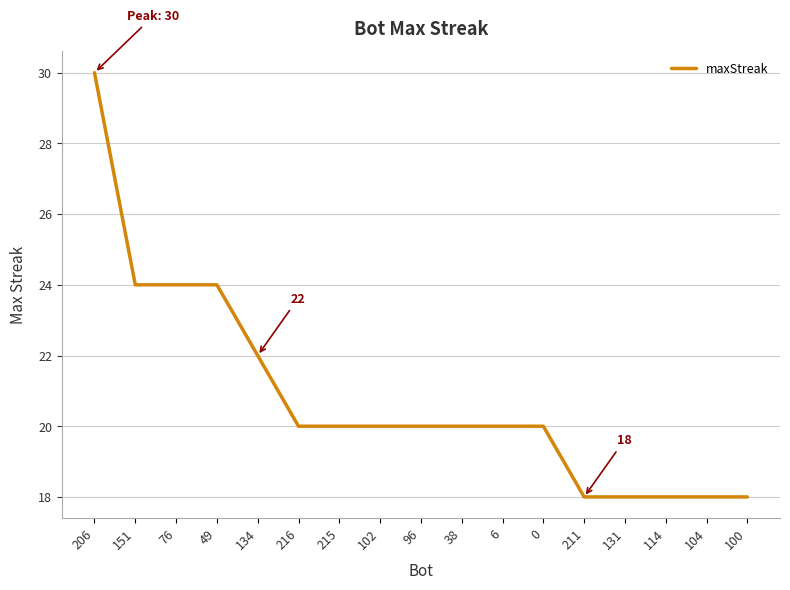

What value does the data have at 38?

20